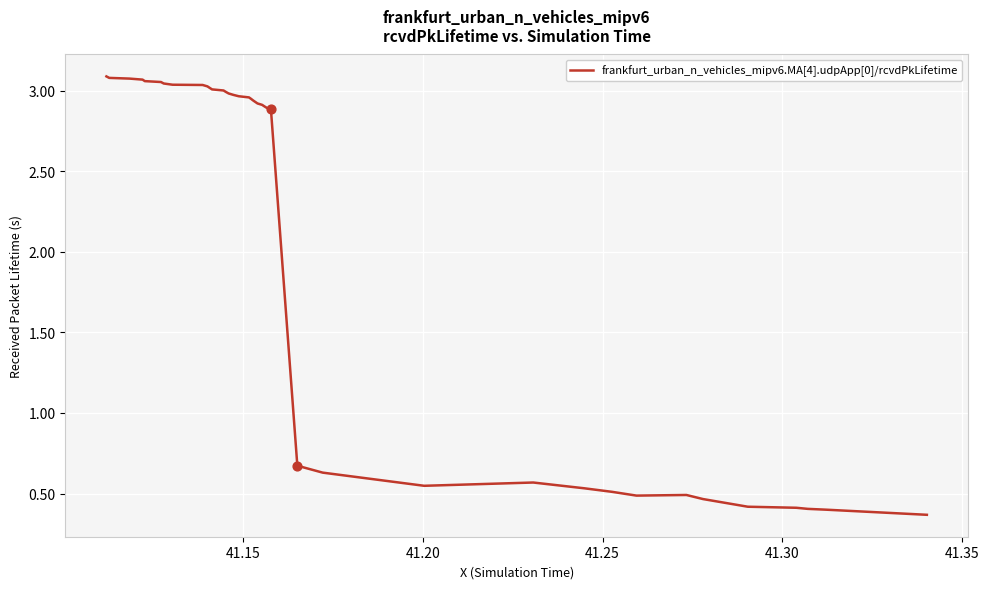

What is the difference between the maximum and minimum values?

2.7